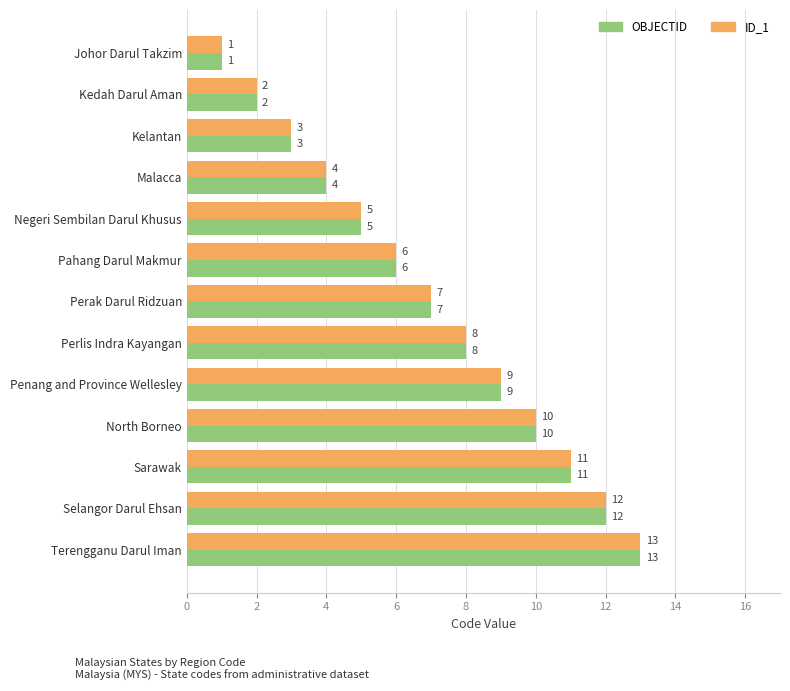

Read the ID_1 value at Selangor Darul Ehsan, to the nearest 5.

10